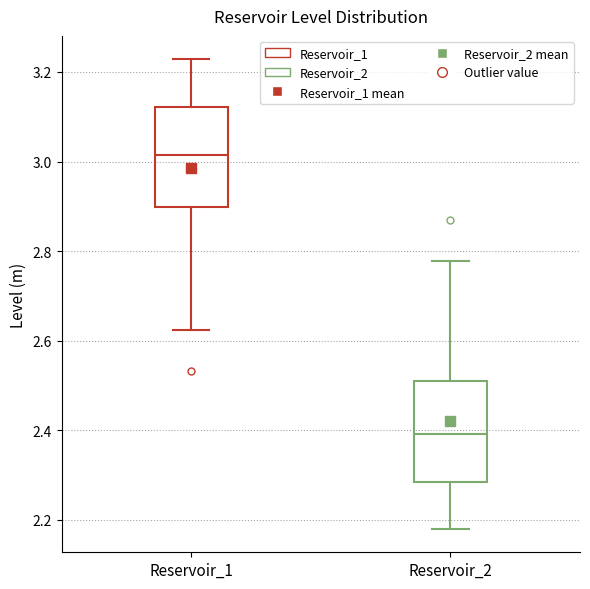

Reading left to right, read every box against the y-axis: the position of its median line, the range the box covers, and the ends of its whiskers. The values are not printed on the chart, so give them approximately, as read against the axis.

Reservoir_1: median 3.02, box 2.90 to 3.12, whiskers 2.62 to 3.22
Reservoir_2: median 2.40, box 2.28 to 2.50, whiskers 2.18 to 2.78